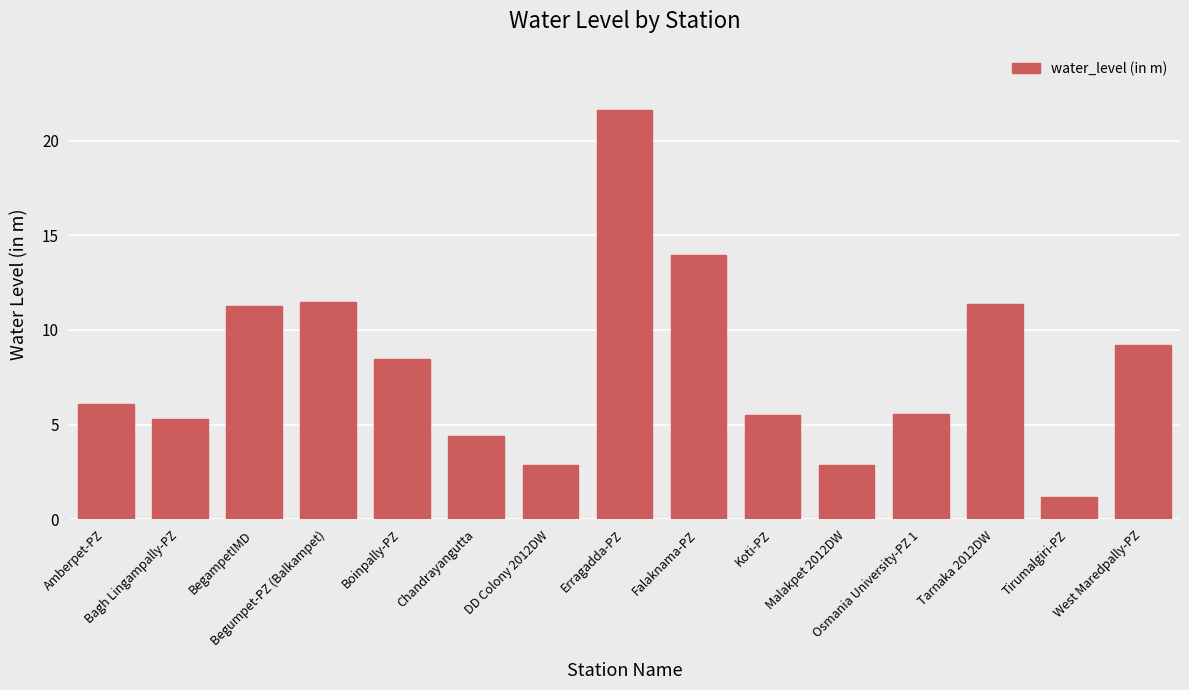

How many data points does each series have?

15